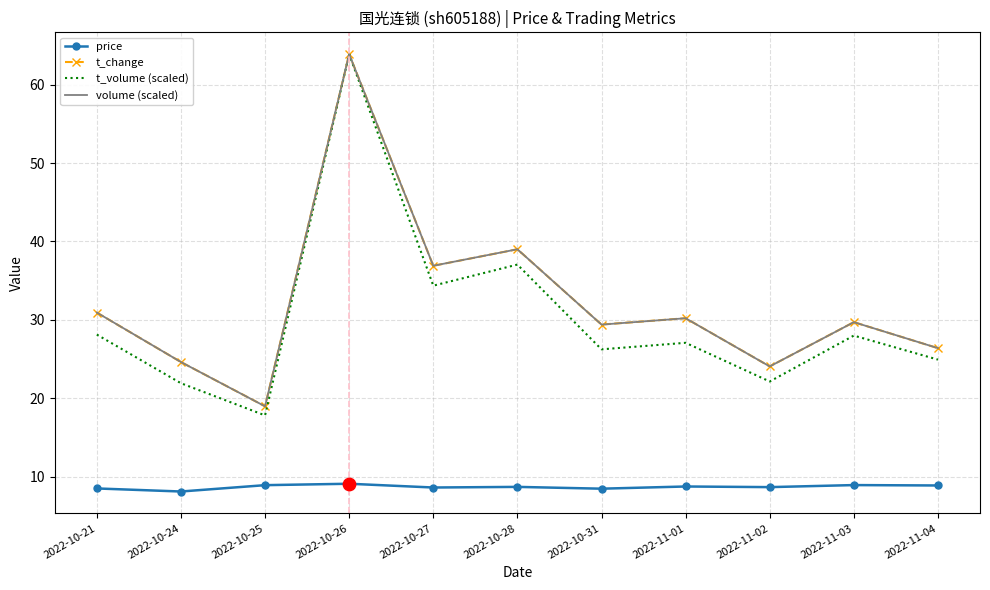

At how many categories does at least one series exceed 20?

10